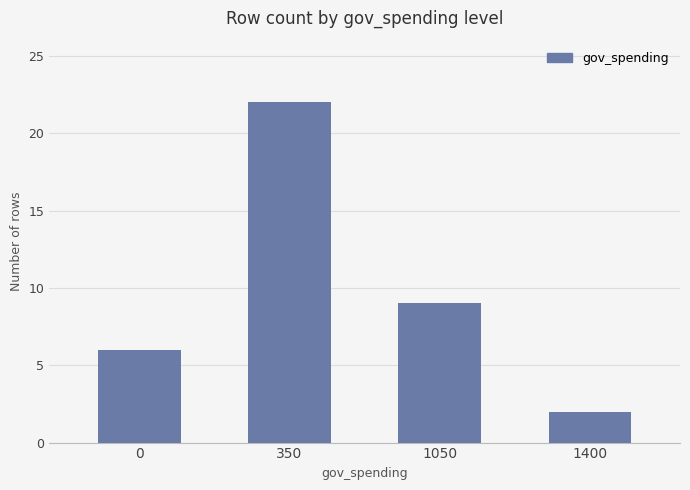

Where does the data first go above 9?

350